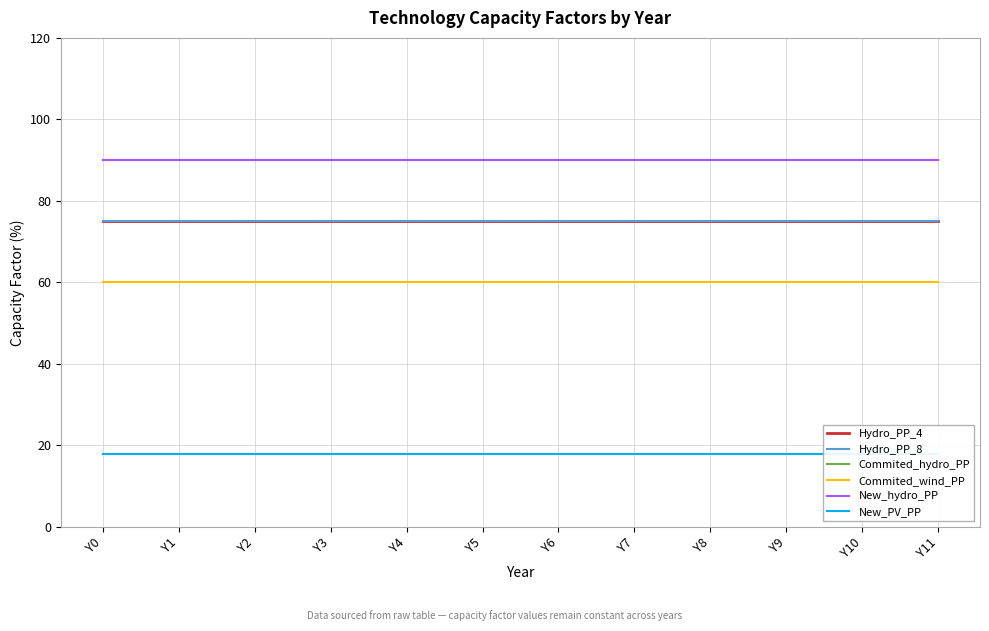

Which series has the widest spread of values?

Hydro_PP_4